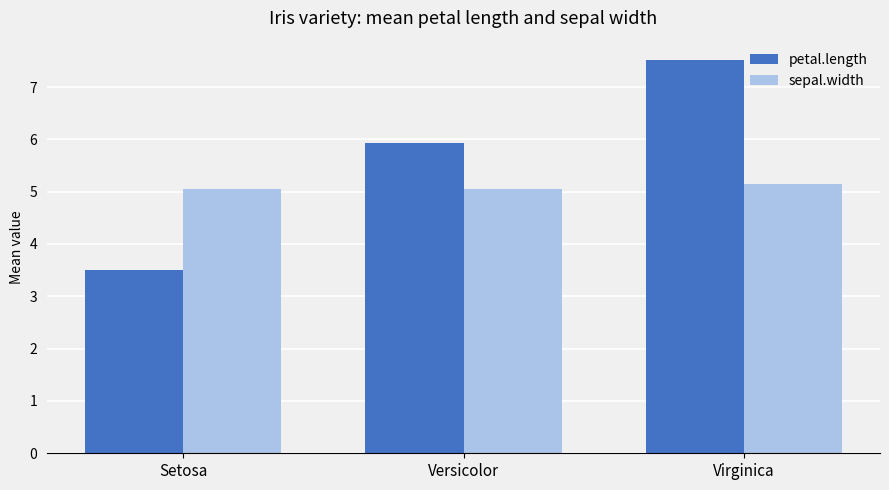

What is the approximate value of sepal.width at Virginica?

5.1